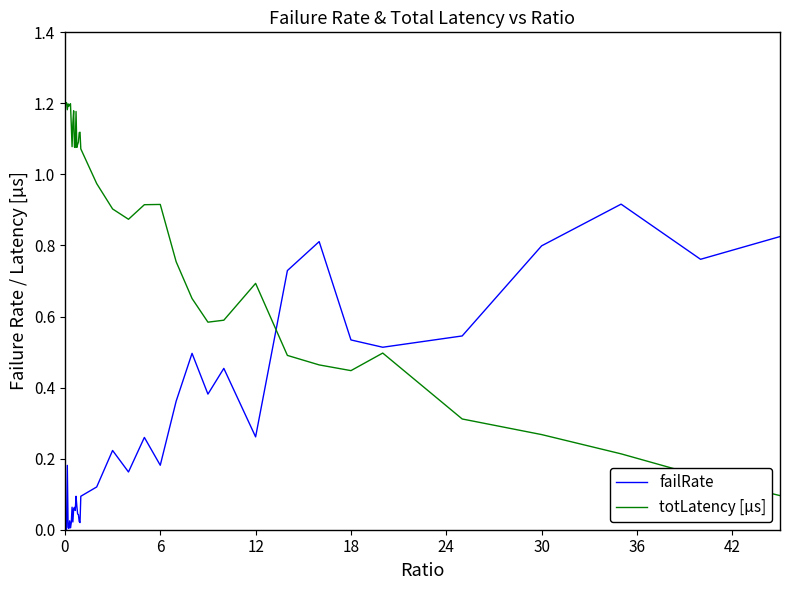

True or false: failRate and totLatency [µs] cross at least once.

True